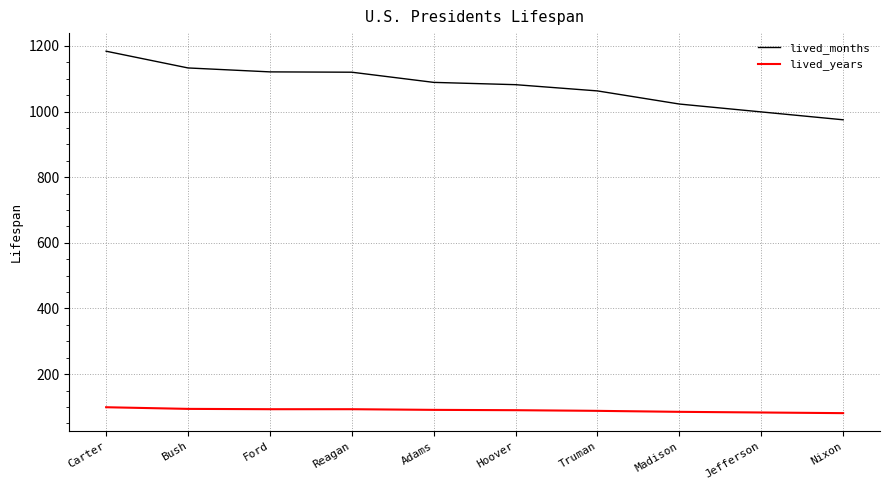

The lived_months series shows 1120 at Reagan. True or false?

True